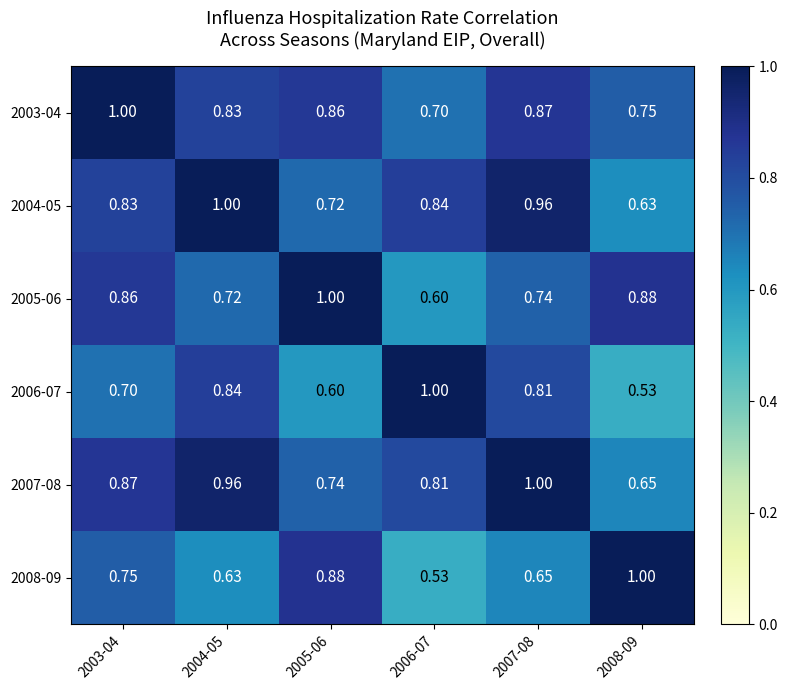

Is the value of 2005-06 at 2007-08 greater than the value of 2003-04 at 2005-06?

No